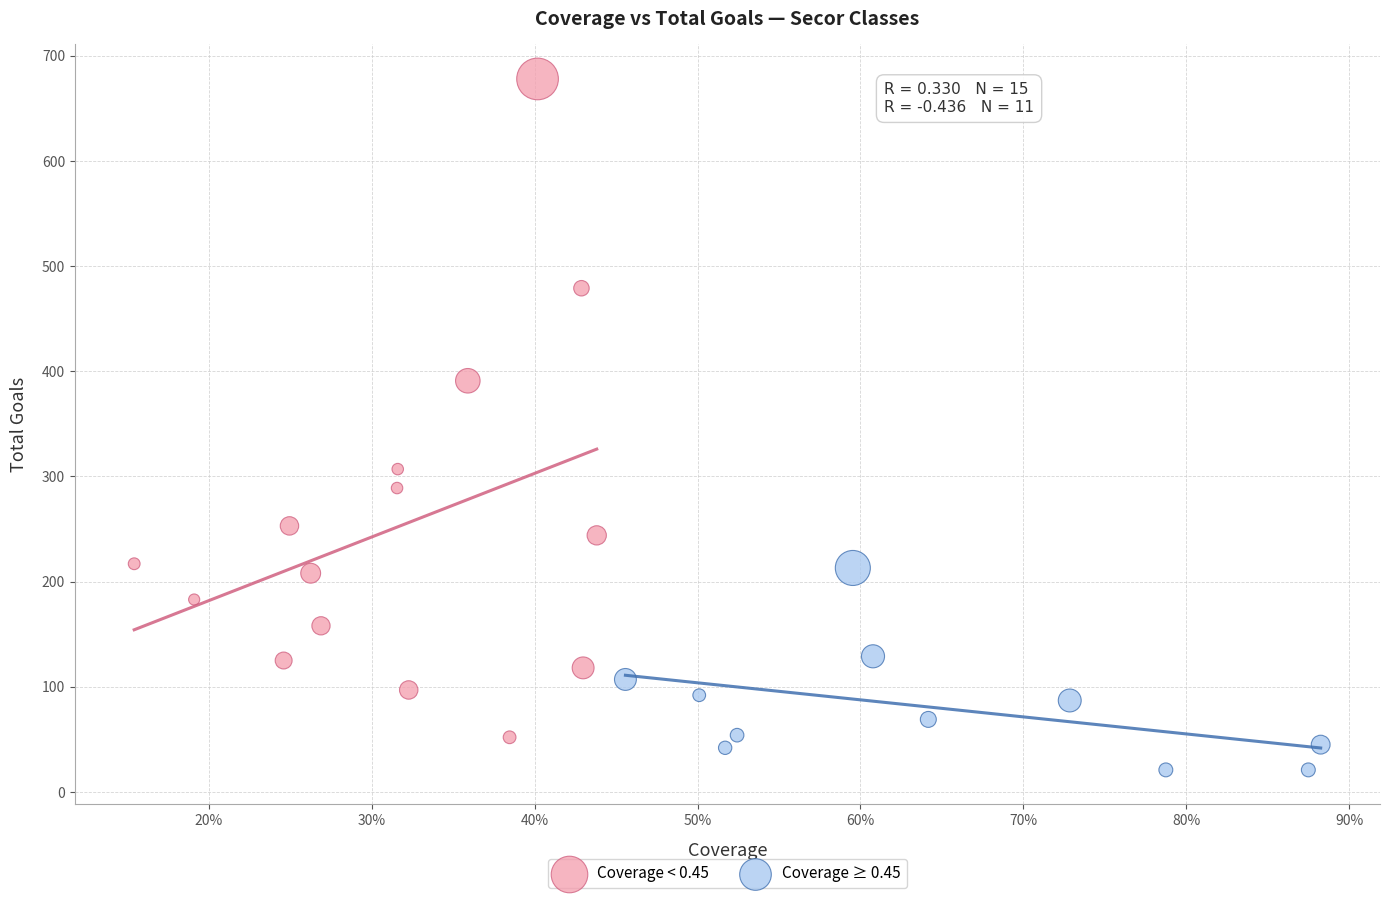

Which series contains the lowest Y value?

Coverage ≥ 0.45